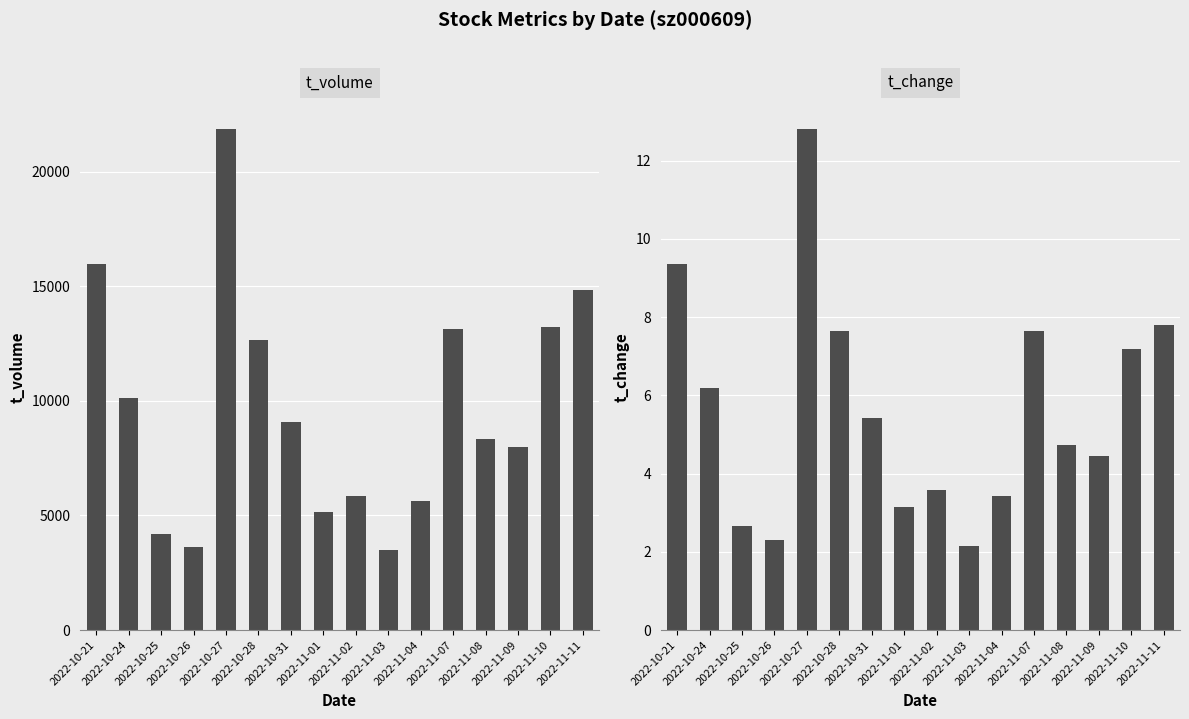

Reading left to right, list all the values displayed in this chart.

t_volume: 15952.0	10108.0	4200.0	3624.0	21856.0	12646.0	9082.0	5166.0	5840.0	3510.0	5623.0	13129.0	8333.0	8005.0	13217.0	14839.0
t_change: 9.4	6.2	2.7	2.3	12.8	7.6	5.4	3.1	3.6	2.2	3.4	7.7	4.7	4.4	7.2	7.8